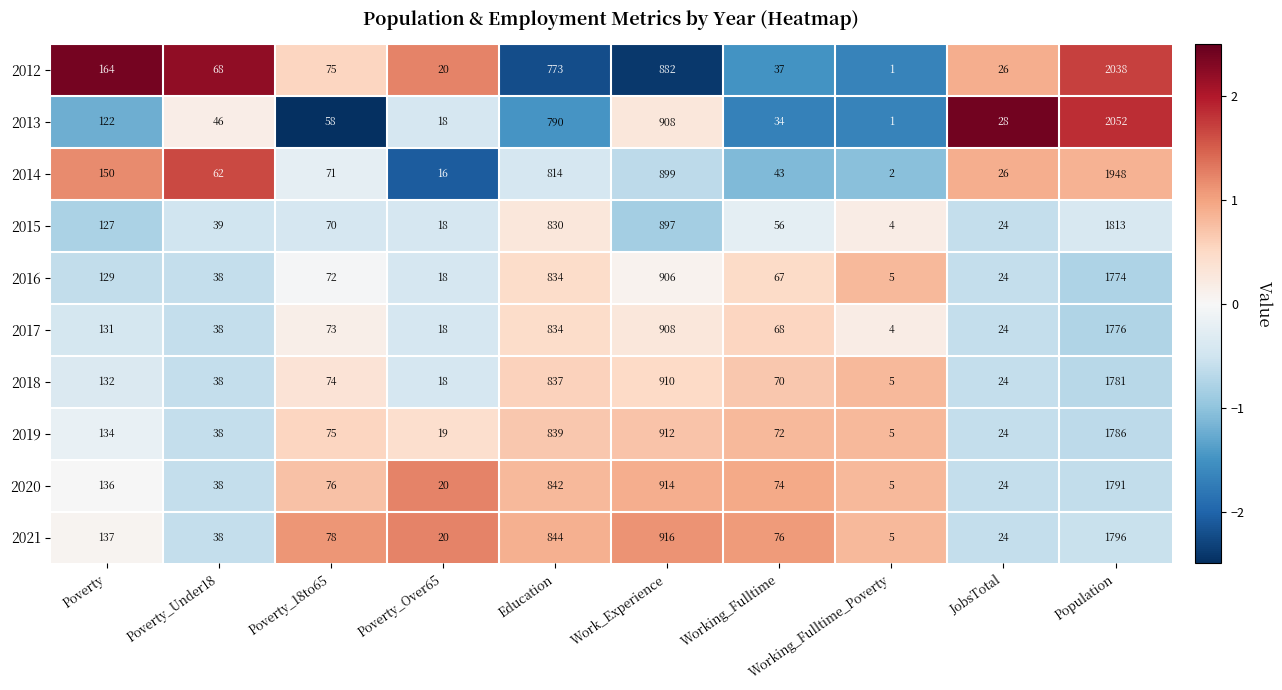

At which category is the sum across all series the highest?

Population